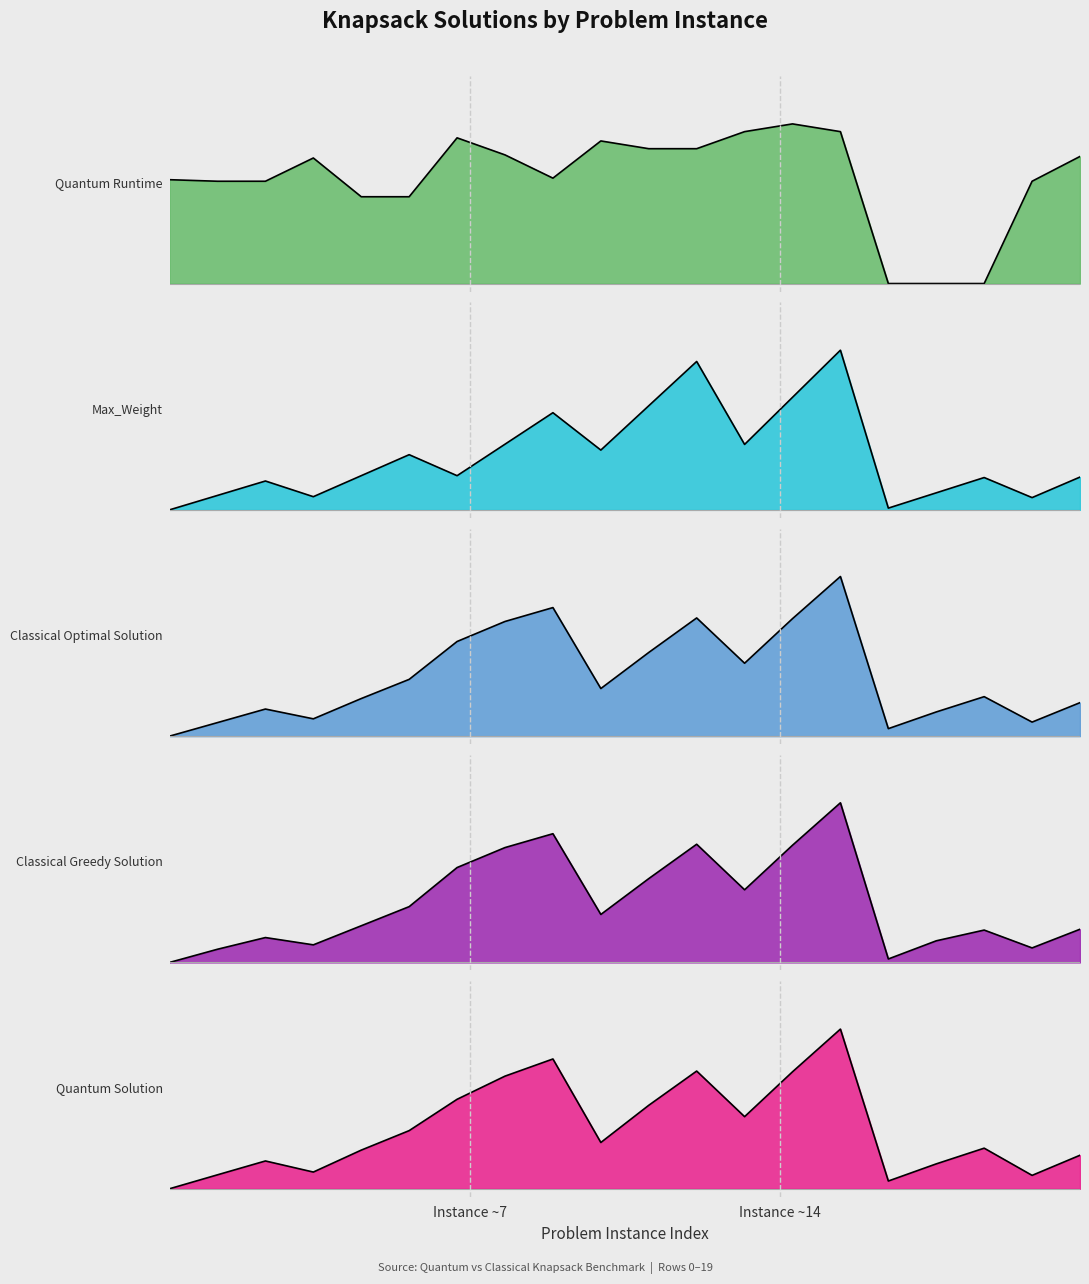

Reading left to right, list all the values displayed in this chart.

Quantum Solution: 0=0.0	1=0.1	2=0.2	3=0.1	4=0.2	5=0.4	6=0.6	7=0.7	8=0.8	9=0.3	10=0.5	11=0.7	12=0.5	13=0.7	14=1.0	15=0.0	16=0.2	17=0.3	18=0.1	19=0.2
Classical Greedy Solution: 0=0.0	1=0.1	2=0.2	3=0.1	4=0.2	5=0.3	6=0.6	7=0.7	8=0.8	9=0.3	10=0.5	11=0.7	12=0.5	13=0.7	14=1.0	15=0.0	16=0.1	17=0.2	18=0.1	19=0.2
Classical Optimal Solution: 0=0.0	1=0.1	2=0.2	3=0.1	4=0.2	5=0.4	6=0.6	7=0.7	8=0.8	9=0.3	10=0.5	11=0.7	12=0.5	13=0.7	14=1.0	15=0.0	16=0.2	17=0.2	18=0.1	19=0.2
Max_Weight: 0=0.0	1=0.1	2=0.2	3=0.1	4=0.2	5=0.3	6=0.2	7=0.4	8=0.6	9=0.4	10=0.7	11=0.9	12=0.4	13=0.7	14=1.0	15=0.0	16=0.1	17=0.2	18=0.1	19=0.2
Quantum Runtime: 0=0.7	1=0.6	2=0.6	3=0.8	4=0.5	5=0.5	6=0.9	7=0.8	8=0.7	9=0.9	10=0.8	11=0.8	12=1.0	13=1.0	14=1.0	15=0.0	16=0.0	17=0.0	18=0.6	19=0.8